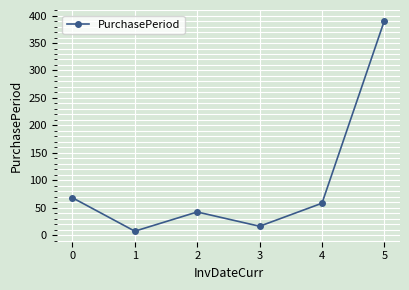

Reading right to left, list all the values displayed in this chart.

391	58	16	42	7	68